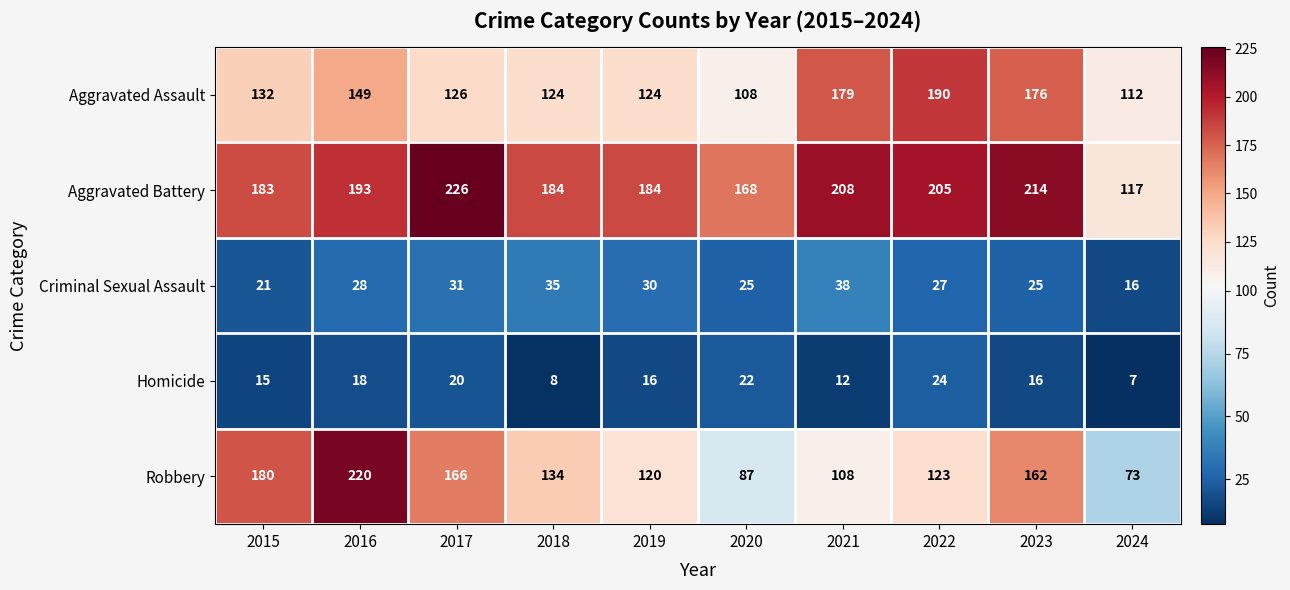

At 2016, list the series in order from largest to smallest.

Robbery, Aggravated Battery, Aggravated Assault, Criminal Sexual Assault, Homicide